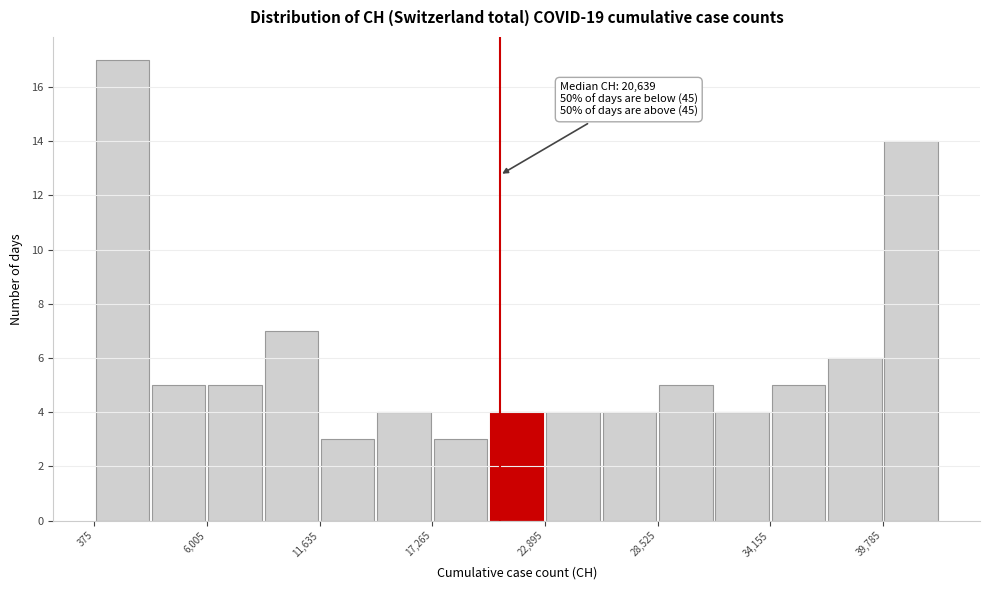

Read against the x-axis, roughly where is the centre of the tallest bar?

2000